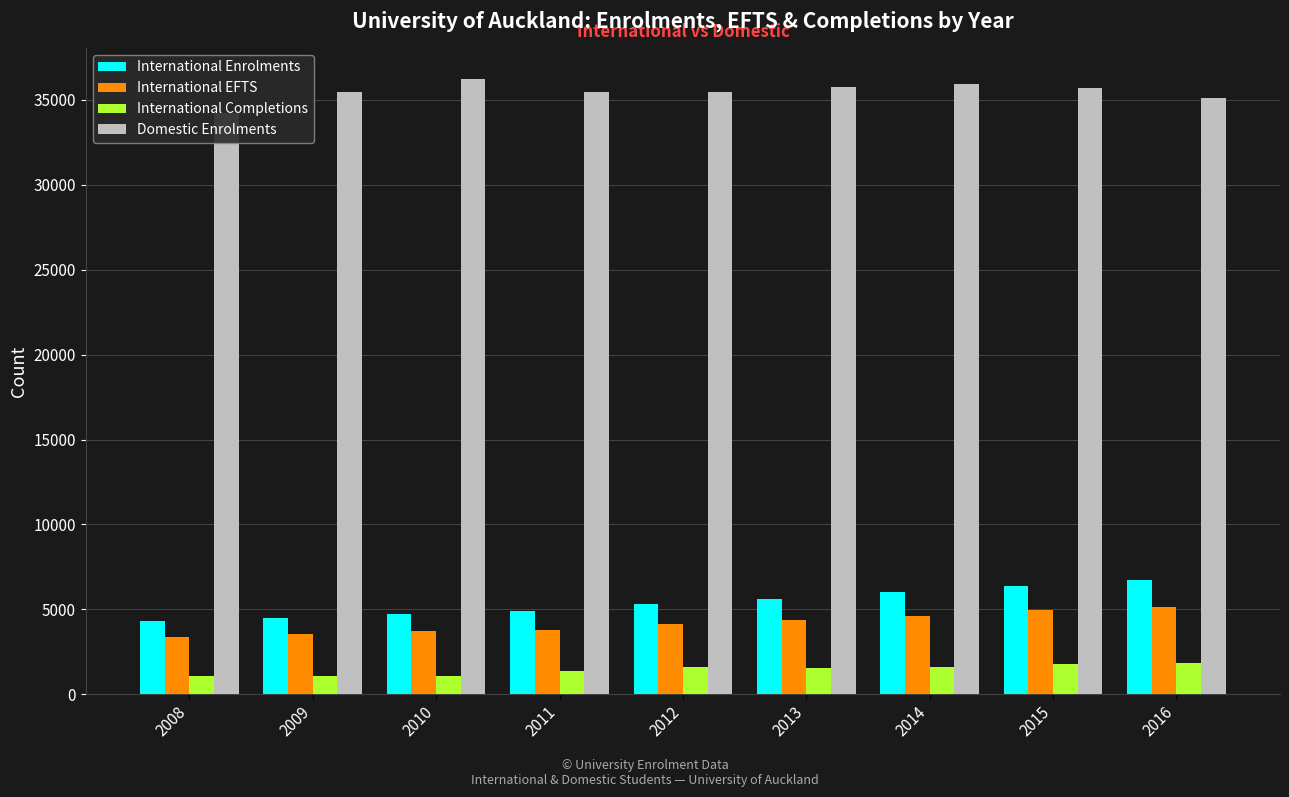

Which category has the highest value across all series?

2010